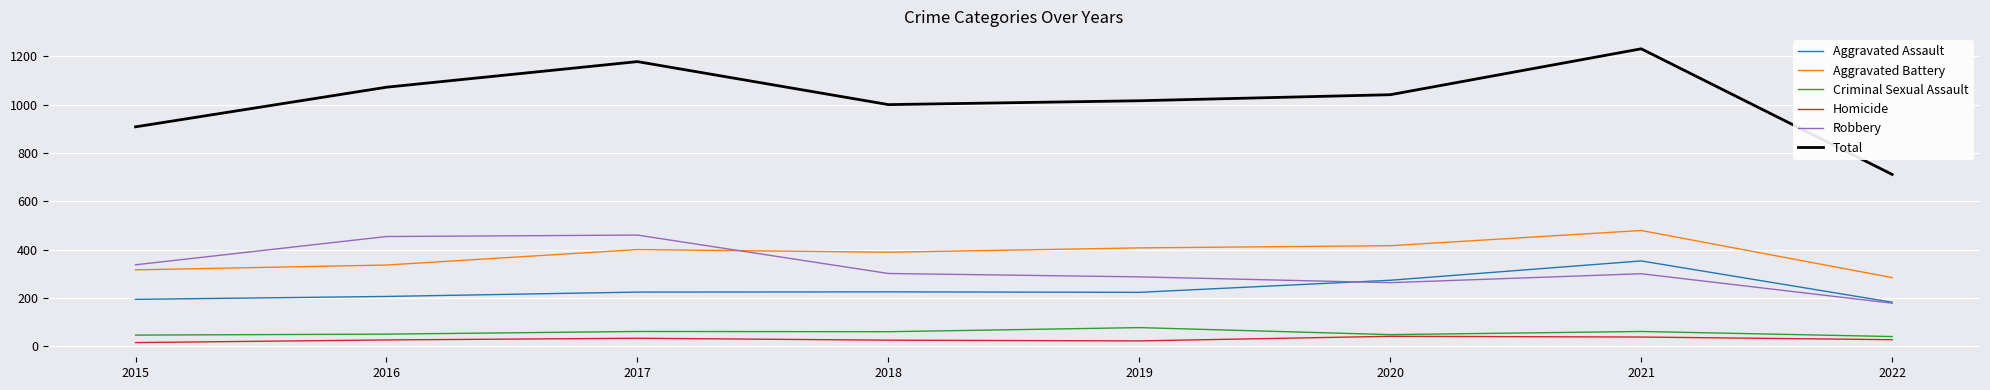

What are all the series names shown in the legend?

Aggravated Assault, Aggravated Battery, Criminal Sexual Assault, Homicide, Robbery, Total